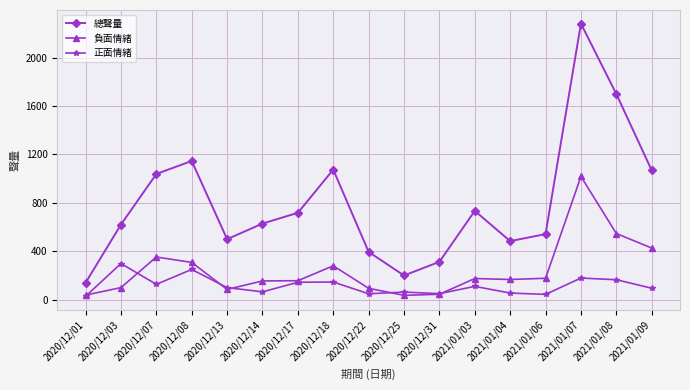

Does the chart have visible grid lines?

Yes